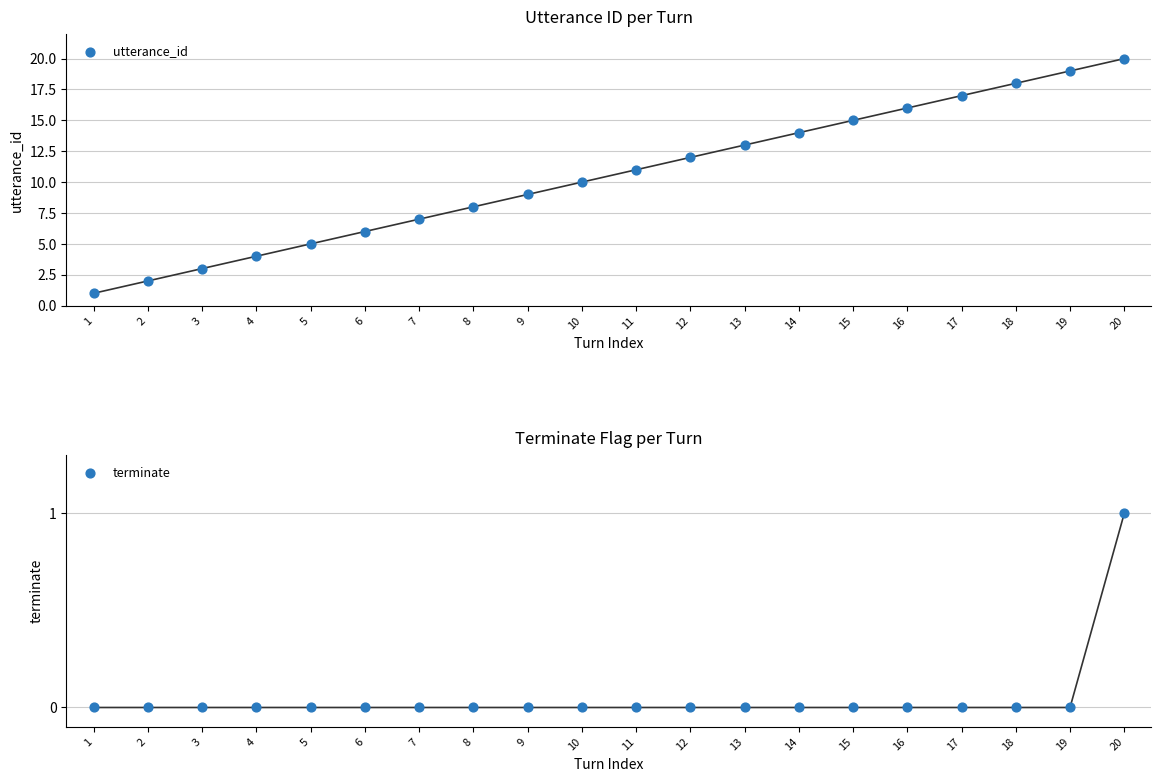

At how many categories does at least one series exceed 3?

17